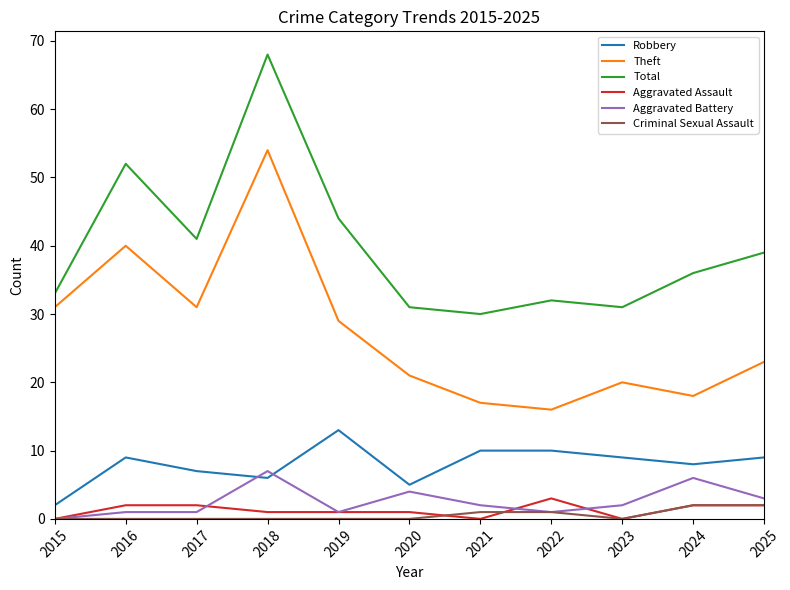

Which category has the lowest value in the Robbery series?

2015